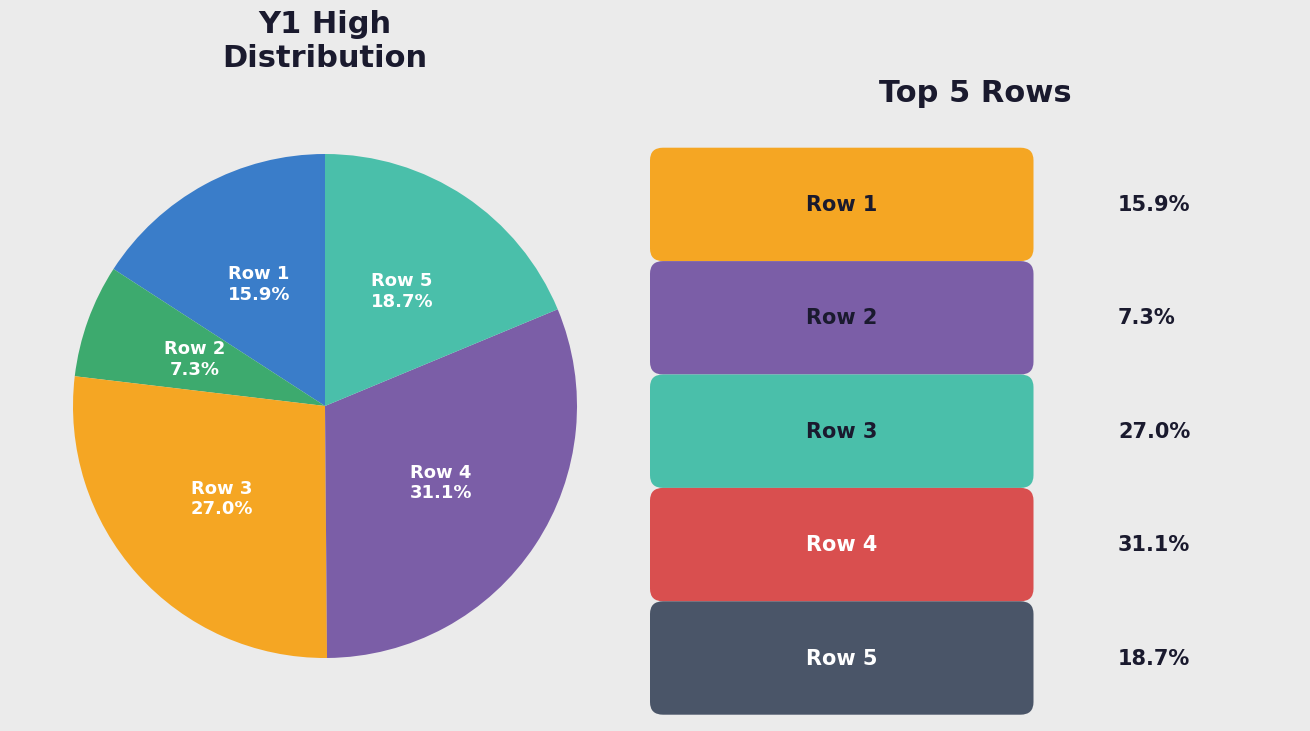

Is there any slice that represents more than half of the pie?

No